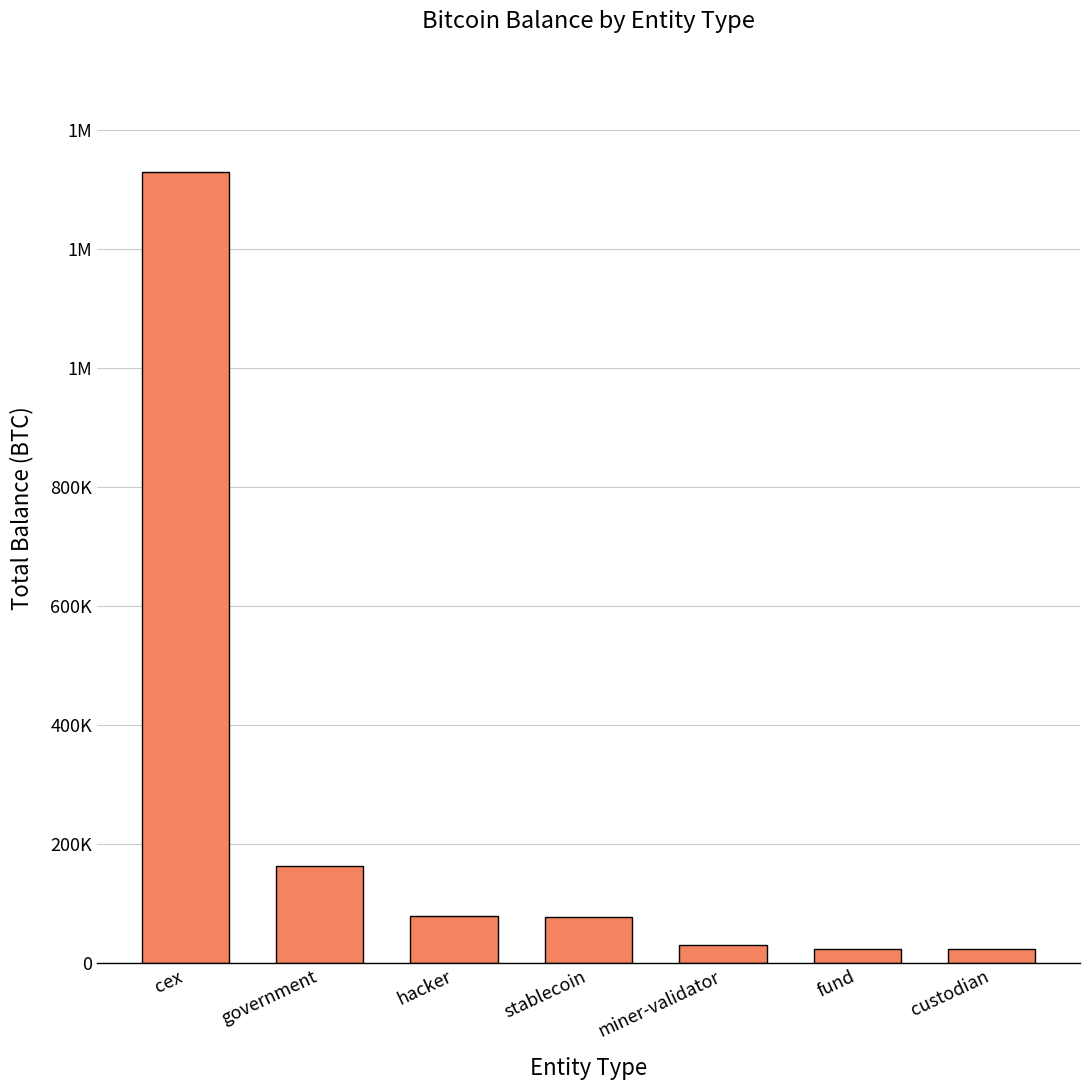

Does the chart contain any negative values?

No